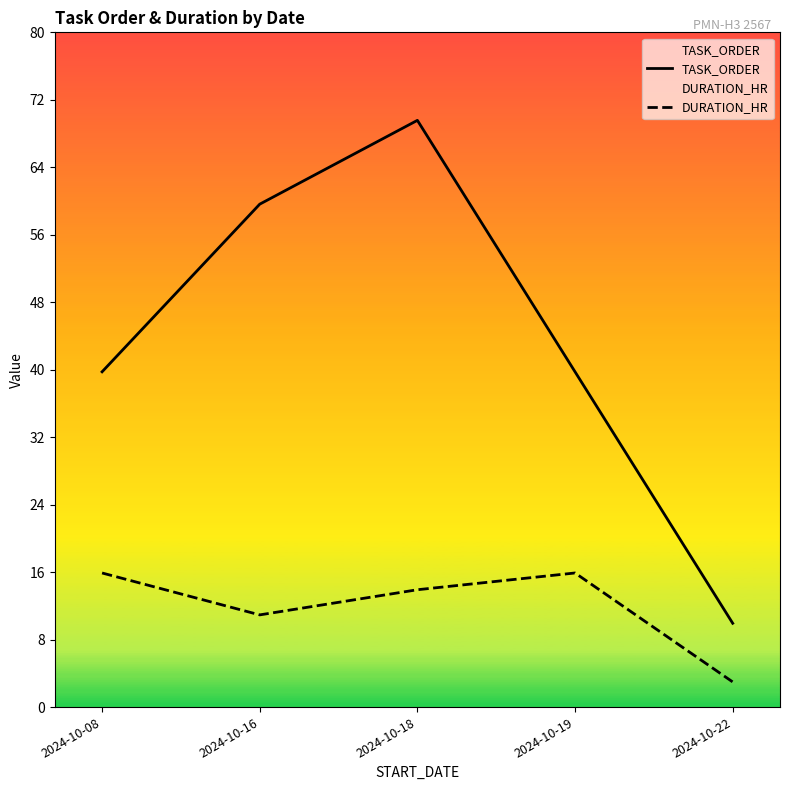

Reading right to left, what are all the values shown in this chart?

TASK_ORDER: 10	40	70	60	40
DURATION_HR: 3	16	14	11	16